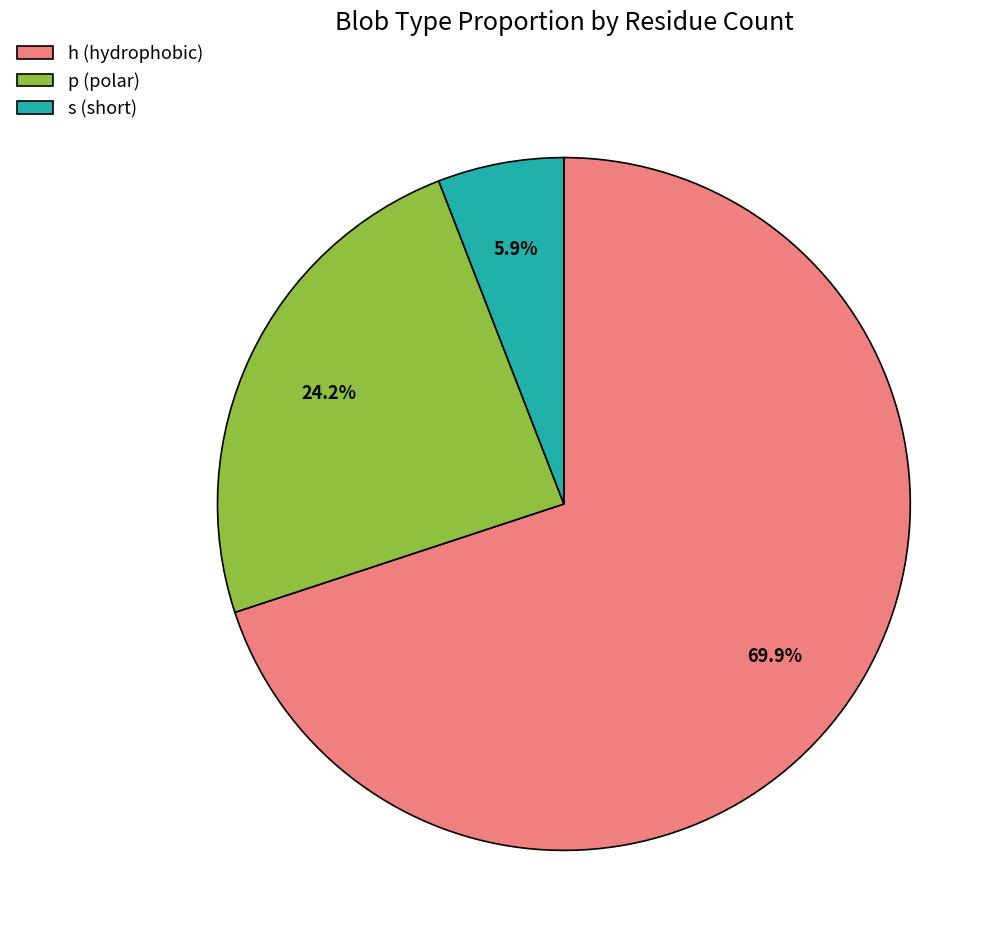

Is there a majority slice in this chart?

Yes